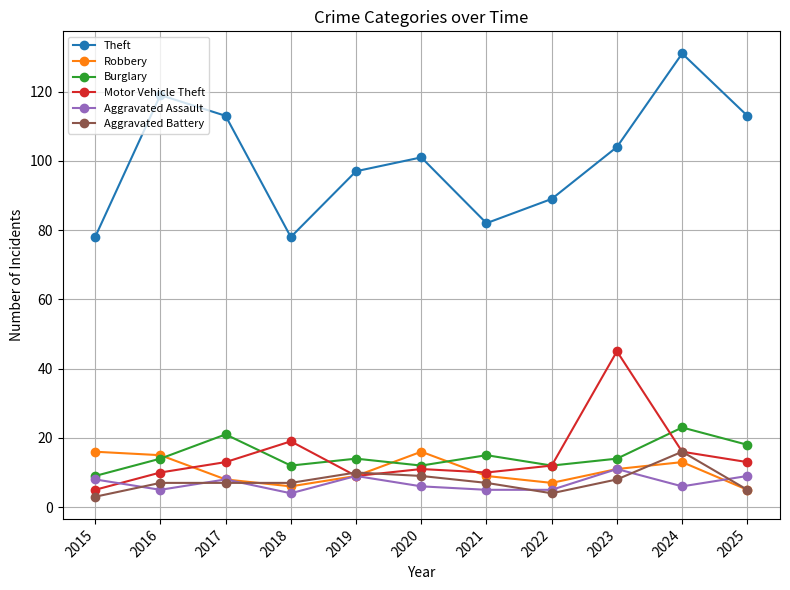

The value of Theft at 2021 is 34. True or false?

False